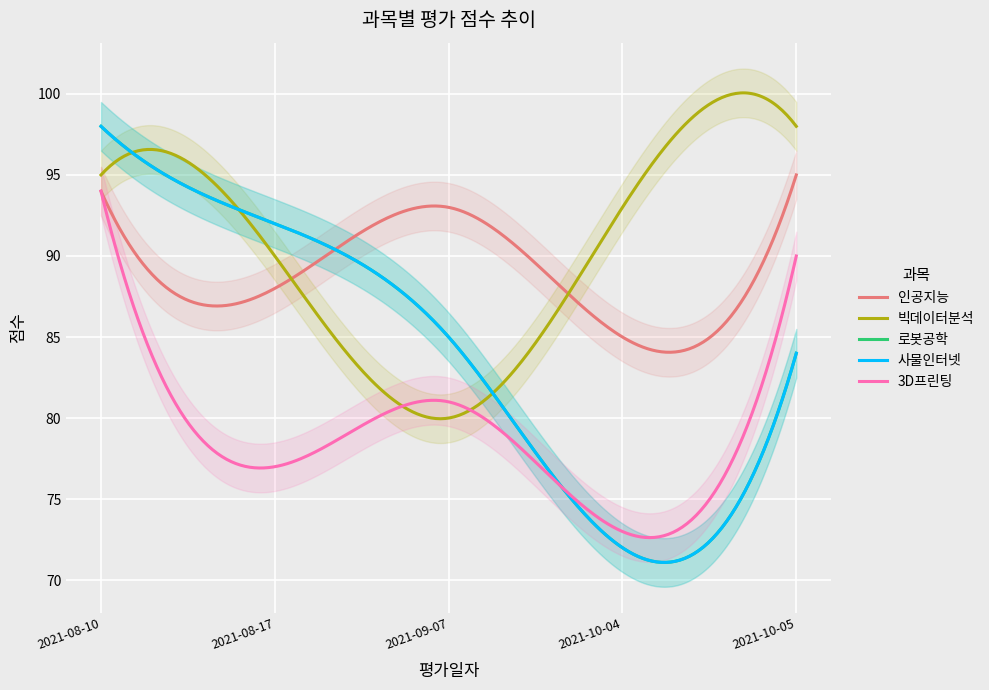

Which series changed the most between 2021-10-04 and 2021-10-05?

3D프린팅